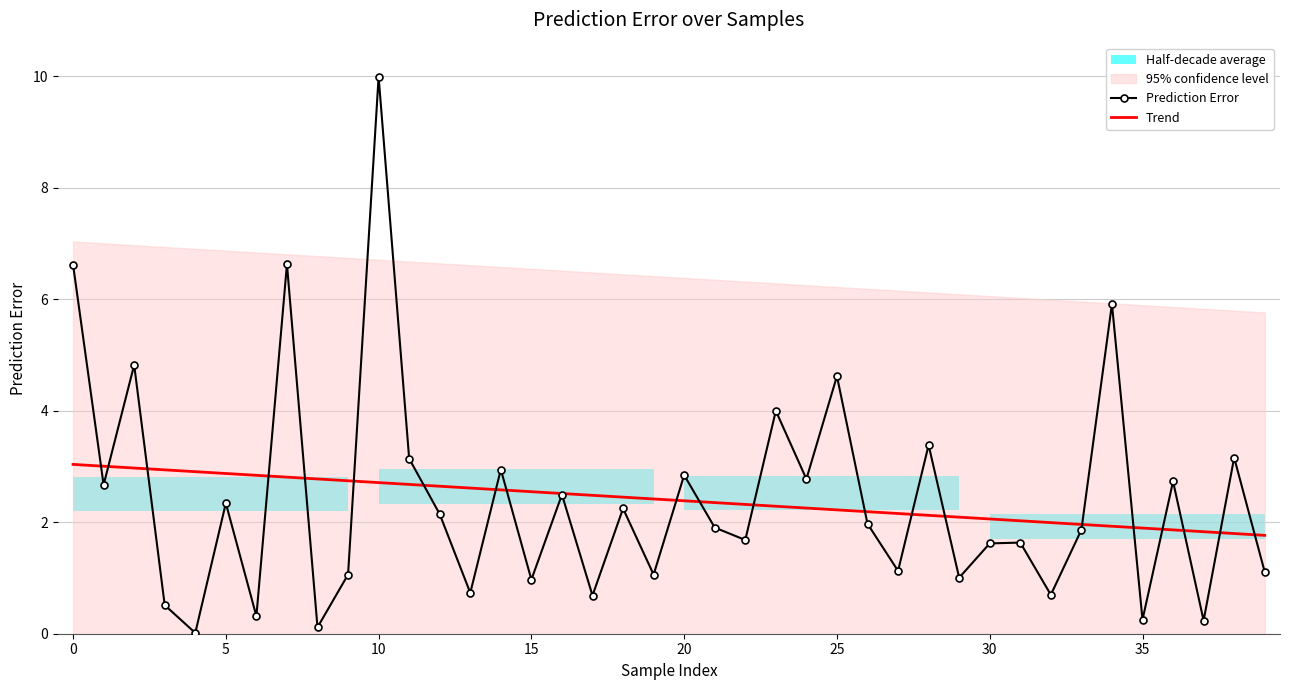

Reading left to right, list all the values displayed in this chart.

Prediction Error: 6.6	2.7	4.8	0.5	0.0	2.3	0.3	6.6	0.1	1.1	10.0	3.1	2.1	0.7	2.9	1.0	2.5	0.7	2.2	1.1	2.8	1.9	1.7	4.0	2.8	4.6	2.0	1.1	3.4	1.0	1.6	1.6	0.7	1.9	5.9	0.3	2.7	0.2	3.2	1.1
Trend: 3.0	3.0	3.0	2.9	2.9	2.9	2.8	2.8	2.8	2.7	2.7	2.7	2.6	2.6	2.6	2.5	2.5	2.5	2.4	2.4	2.4	2.4	2.3	2.3	2.3	2.2	2.2	2.2	2.1	2.1	2.1	2.0	2.0	2.0	1.9	1.9	1.9	1.8	1.8	1.8